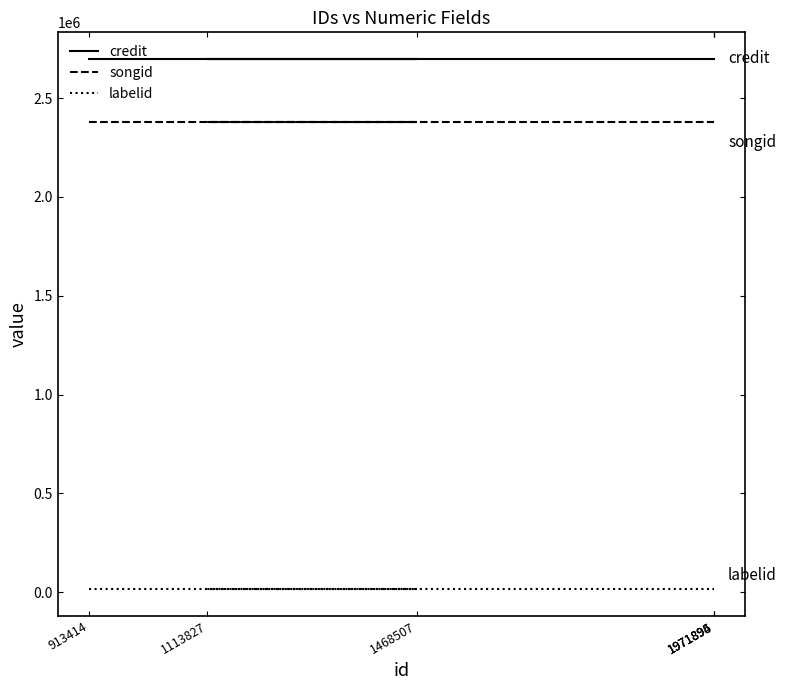

Rank the series by their maximum value, from lowest to highest.

labelid, songid, credit